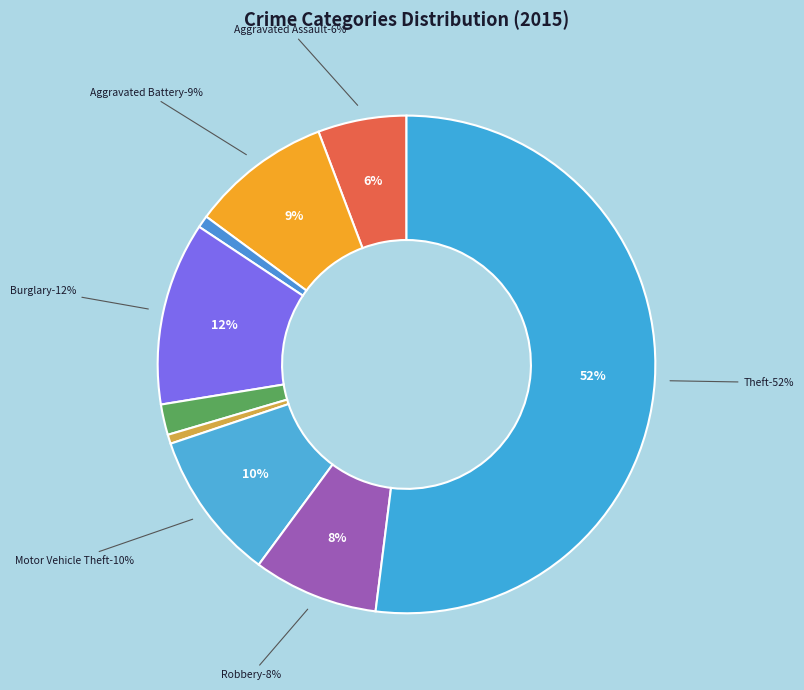

To the nearest percent, what is the average slice percentage?

11%